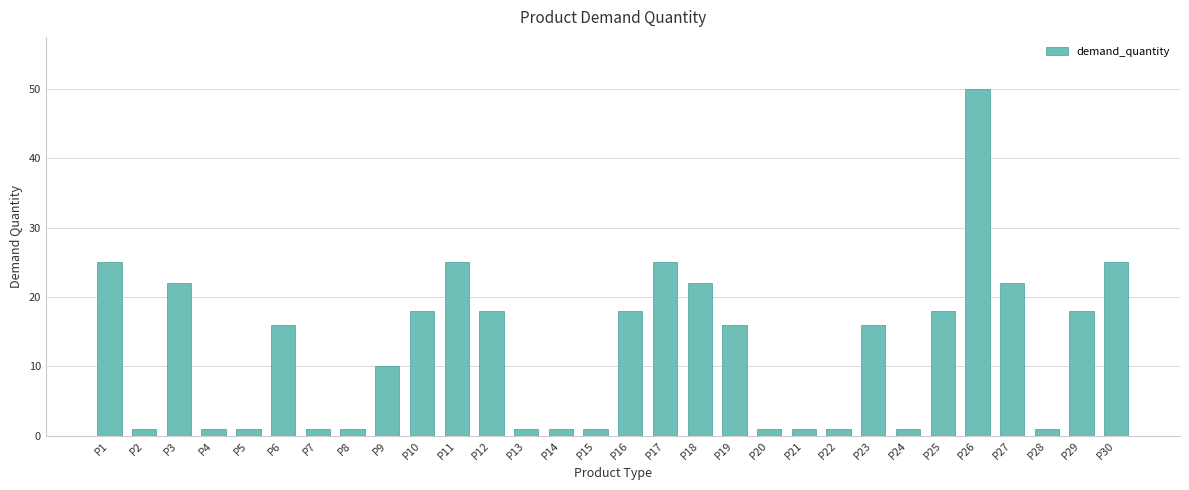

What is the difference between the maximum and minimum values?

49